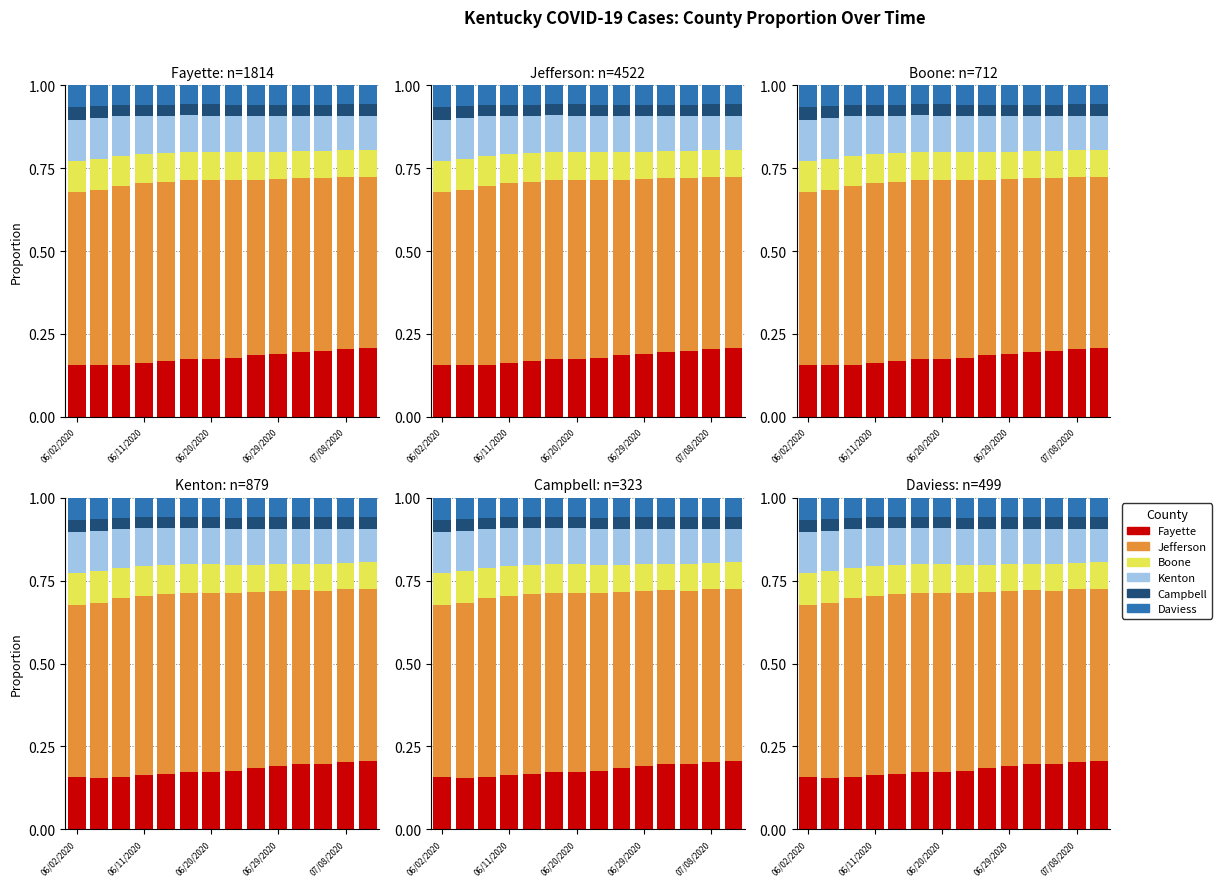

What is the label of the 2nd bar from the left?

06/11/2020